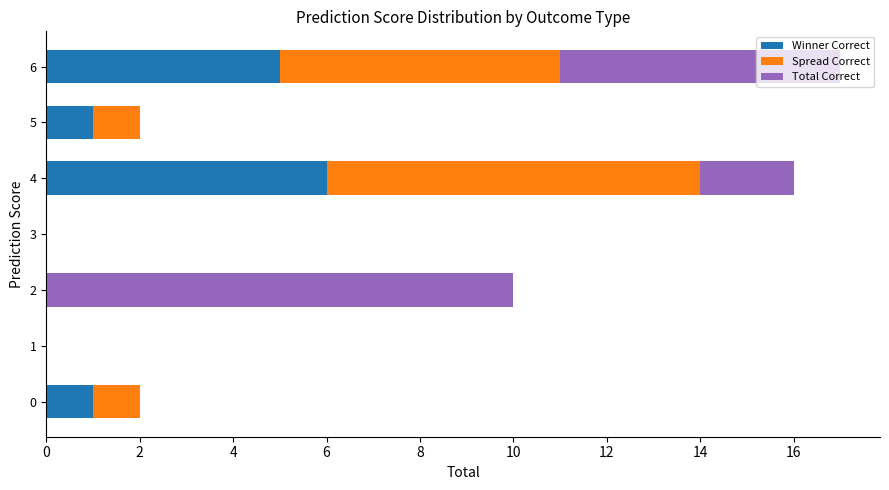

Count the number of categories in the chart.

7